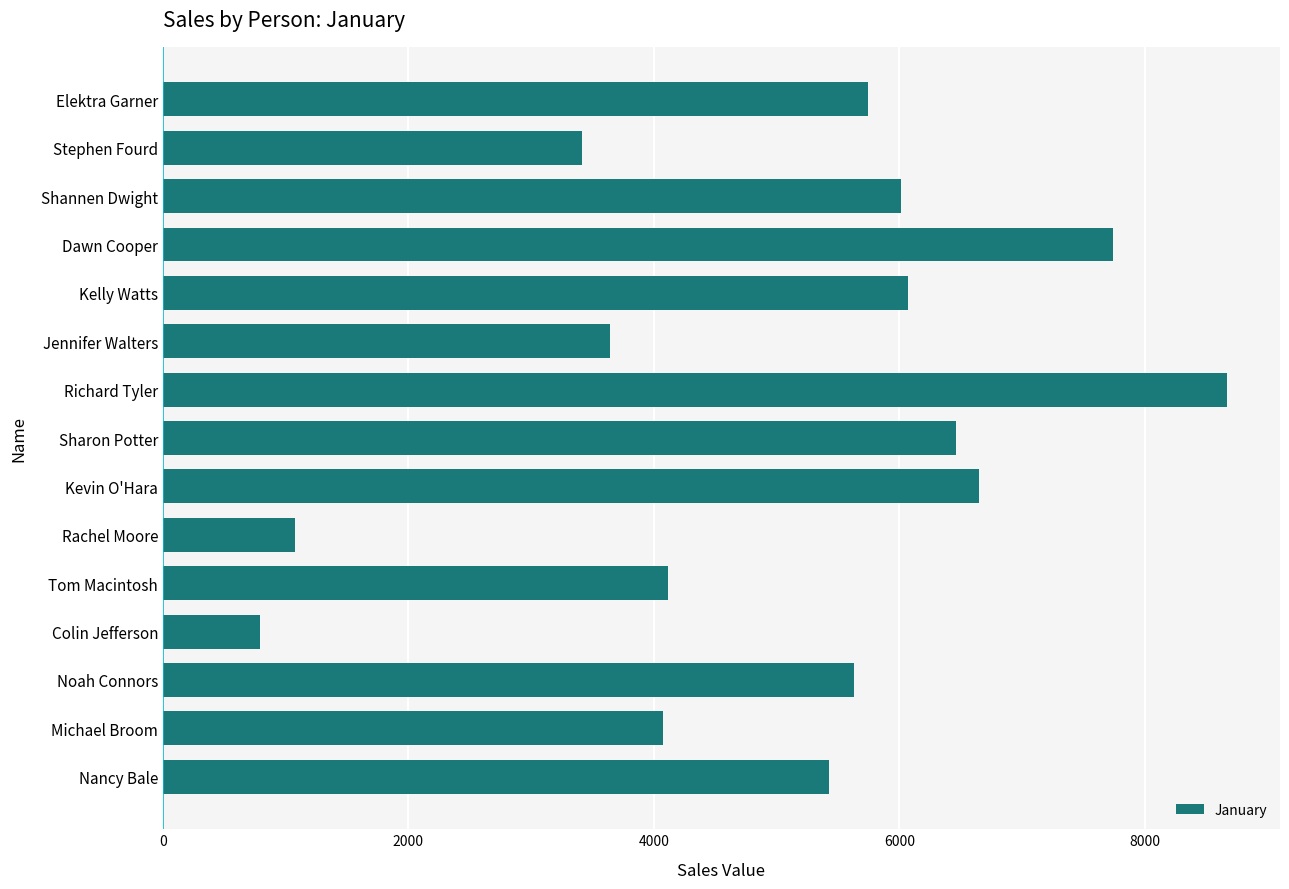

Which has a higher value, Stephen Fourd or Richard Tyler?

Richard Tyler